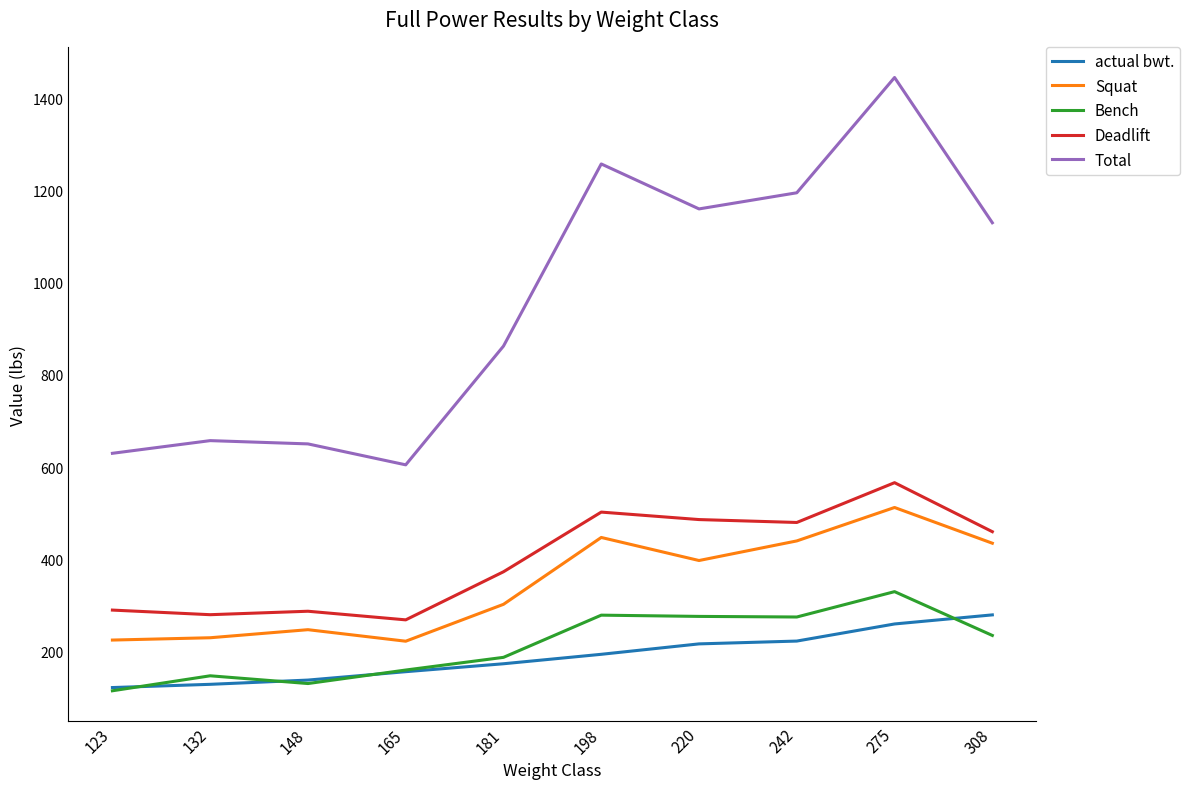

Is it true that Total equals 650.4 at 148?

True